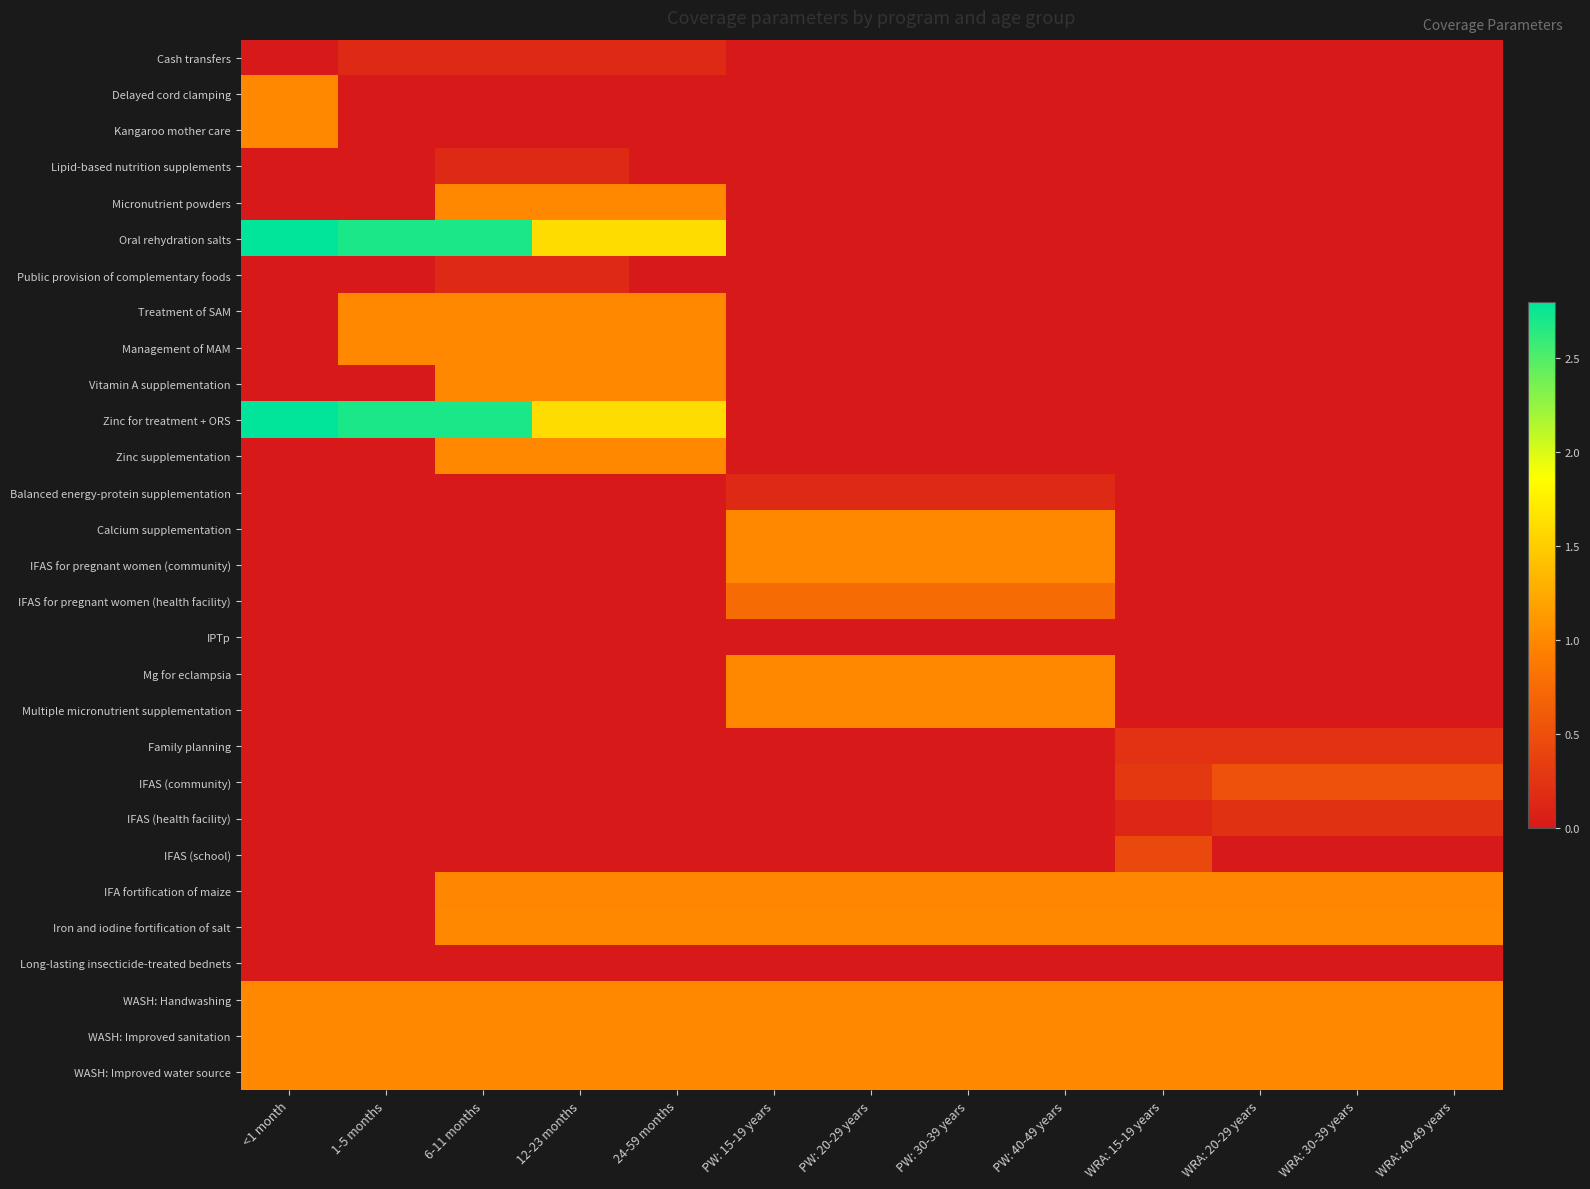

Reading right to left, list all the values displayed in this chart.

Cash transfers: WRA: 40-49 years=0.0	WRA: 30-39 years=0.0	WRA: 20-29 years=0.0	WRA: 15-19 years=0.0	PW: 40-49 years=0.0	PW: 30-39 years=0.0	PW: 20-29 years=0.0	PW: 15-19 years=0.0	24-59 months=0.1	12-23 months=0.1	6-11 months=0.1	1-5 months=0.1	<1 month=0.0
Delayed cord clamping: WRA: 40-49 years=0.0	WRA: 30-39 years=0.0	WRA: 20-29 years=0.0	WRA: 15-19 years=0.0	PW: 40-49 years=0.0	PW: 30-39 years=0.0	PW: 20-29 years=0.0	PW: 15-19 years=0.0	24-59 months=0.0	12-23 months=0.0	6-11 months=0.0	1-5 months=0.0	<1 month=1.0
Kangaroo mother care: WRA: 40-49 years=0.0	WRA: 30-39 years=0.0	WRA: 20-29 years=0.0	WRA: 15-19 years=0.0	PW: 40-49 years=0.0	PW: 30-39 years=0.0	PW: 20-29 years=0.0	PW: 15-19 years=0.0	24-59 months=0.0	12-23 months=0.0	6-11 months=0.0	1-5 months=0.0	<1 month=1.0
Lipid-based nutrition supplements: WRA: 40-49 years=0.0	WRA: 30-39 years=0.0	WRA: 20-29 years=0.0	WRA: 15-19 years=0.0	PW: 40-49 years=0.0	PW: 30-39 years=0.0	PW: 20-29 years=0.0	PW: 15-19 years=0.0	24-59 months=0.0	12-23 months=0.1	6-11 months=0.1	1-5 months=0.0	<1 month=0.0
Micronutrient powders: WRA: 40-49 years=0.0	WRA: 30-39 years=0.0	WRA: 20-29 years=0.0	WRA: 15-19 years=0.0	PW: 40-49 years=0.0	PW: 30-39 years=0.0	PW: 20-29 years=0.0	PW: 15-19 years=0.0	24-59 months=1.0	12-23 months=1.0	6-11 months=1.0	1-5 months=0.0	<1 month=0.0
Oral rehydration salts: WRA: 40-49 years=0.0	WRA: 30-39 years=0.0	WRA: 20-29 years=0.0	WRA: 15-19 years=0.0	PW: 40-49 years=0.0	PW: 30-39 years=0.0	PW: 20-29 years=0.0	PW: 15-19 years=0.0	24-59 months=1.6	12-23 months=1.6	6-11 months=2.7	1-5 months=2.7	<1 month=2.8
Public provision of complementary foods: WRA: 40-49 years=0.0	WRA: 30-39 years=0.0	WRA: 20-29 years=0.0	WRA: 15-19 years=0.0	PW: 40-49 years=0.0	PW: 30-39 years=0.0	PW: 20-29 years=0.0	PW: 15-19 years=0.0	24-59 months=0.0	12-23 months=0.1	6-11 months=0.1	1-5 months=0.0	<1 month=0.0
Treatment of SAM: WRA: 40-49 years=0.0	WRA: 30-39 years=0.0	WRA: 20-29 years=0.0	WRA: 15-19 years=0.0	PW: 40-49 years=0.0	PW: 30-39 years=0.0	PW: 20-29 years=0.0	PW: 15-19 years=0.0	24-59 months=1.0	12-23 months=1.0	6-11 months=1.0	1-5 months=1.0	<1 month=0.0
Management of MAM: WRA: 40-49 years=0.0	WRA: 30-39 years=0.0	WRA: 20-29 years=0.0	WRA: 15-19 years=0.0	PW: 40-49 years=0.0	PW: 30-39 years=0.0	PW: 20-29 years=0.0	PW: 15-19 years=0.0	24-59 months=1.0	12-23 months=1.0	6-11 months=1.0	1-5 months=1.0	<1 month=0.0
Vitamin A supplementation: WRA: 40-49 years=0.0	WRA: 30-39 years=0.0	WRA: 20-29 years=0.0	WRA: 15-19 years=0.0	PW: 40-49 years=0.0	PW: 30-39 years=0.0	PW: 20-29 years=0.0	PW: 15-19 years=0.0	24-59 months=1.0	12-23 months=1.0	6-11 months=1.0	1-5 months=0.0	<1 month=0.0
Zinc for treatment + ORS: WRA: 40-49 years=0.0	WRA: 30-39 years=0.0	WRA: 20-29 years=0.0	WRA: 15-19 years=0.0	PW: 40-49 years=0.0	PW: 30-39 years=0.0	PW: 20-29 years=0.0	PW: 15-19 years=0.0	24-59 months=1.6	12-23 months=1.6	6-11 months=2.7	1-5 months=2.7	<1 month=2.8
Zinc supplementation: WRA: 40-49 years=0.0	WRA: 30-39 years=0.0	WRA: 20-29 years=0.0	WRA: 15-19 years=0.0	PW: 40-49 years=0.0	PW: 30-39 years=0.0	PW: 20-29 years=0.0	PW: 15-19 years=0.0	24-59 months=1.0	12-23 months=1.0	6-11 months=1.0	1-5 months=0.0	<1 month=0.0
Balanced energy-protein supplementation: WRA: 40-49 years=0.0	WRA: 30-39 years=0.0	WRA: 20-29 years=0.0	WRA: 15-19 years=0.0	PW: 40-49 years=0.1	PW: 30-39 years=0.1	PW: 20-29 years=0.1	PW: 15-19 years=0.1	24-59 months=0.0	12-23 months=0.0	6-11 months=0.0	1-5 months=0.0	<1 month=0.0
Calcium supplementation: WRA: 40-49 years=0.0	WRA: 30-39 years=0.0	WRA: 20-29 years=0.0	WRA: 15-19 years=0.0	PW: 40-49 years=1.0	PW: 30-39 years=1.0	PW: 20-29 years=1.0	PW: 15-19 years=1.0	24-59 months=0.0	12-23 months=0.0	6-11 months=0.0	1-5 months=0.0	<1 month=0.0
IFAS for pregnant women (community): WRA: 40-49 years=0.0	WRA: 30-39 years=0.0	WRA: 20-29 years=0.0	WRA: 15-19 years=0.0	PW: 40-49 years=1.0	PW: 30-39 years=1.0	PW: 20-29 years=1.0	PW: 15-19 years=1.0	24-59 months=0.0	12-23 months=0.0	6-11 months=0.0	1-5 months=0.0	<1 month=0.0
IFAS for pregnant women (health facility): WRA: 40-49 years=0.0	WRA: 30-39 years=0.0	WRA: 20-29 years=0.0	WRA: 15-19 years=0.0	PW: 40-49 years=0.7	PW: 30-39 years=0.7	PW: 20-29 years=0.7	PW: 15-19 years=0.7	24-59 months=0.0	12-23 months=0.0	6-11 months=0.0	1-5 months=0.0	<1 month=0.0
IPTp: WRA: 40-49 years=0.0	WRA: 30-39 years=0.0	WRA: 20-29 years=0.0	WRA: 15-19 years=0.0	PW: 40-49 years=0.0	PW: 30-39 years=0.0	PW: 20-29 years=0.0	PW: 15-19 years=0.0	24-59 months=0.0	12-23 months=0.0	6-11 months=0.0	1-5 months=0.0	<1 month=0.0
Mg for eclampsia: WRA: 40-49 years=0.0	WRA: 30-39 years=0.0	WRA: 20-29 years=0.0	WRA: 15-19 years=0.0	PW: 40-49 years=1.0	PW: 30-39 years=1.0	PW: 20-29 years=1.0	PW: 15-19 years=1.0	24-59 months=0.0	12-23 months=0.0	6-11 months=0.0	1-5 months=0.0	<1 month=0.0
Multiple micronutrient supplementation: WRA: 40-49 years=0.0	WRA: 30-39 years=0.0	WRA: 20-29 years=0.0	WRA: 15-19 years=0.0	PW: 40-49 years=1.0	PW: 30-39 years=1.0	PW: 20-29 years=1.0	PW: 15-19 years=1.0	24-59 months=0.0	12-23 months=0.0	6-11 months=0.0	1-5 months=0.0	<1 month=0.0
Family planning: WRA: 40-49 years=0.2	WRA: 30-39 years=0.2	WRA: 20-29 years=0.2	WRA: 15-19 years=0.2	PW: 40-49 years=0.0	PW: 30-39 years=0.0	PW: 20-29 years=0.0	PW: 15-19 years=0.0	24-59 months=0.0	12-23 months=0.0	6-11 months=0.0	1-5 months=0.0	<1 month=0.0
IFAS (community): WRA: 40-49 years=0.5	WRA: 30-39 years=0.5	WRA: 20-29 years=0.5	WRA: 15-19 years=0.3	PW: 40-49 years=0.0	PW: 30-39 years=0.0	PW: 20-29 years=0.0	PW: 15-19 years=0.0	24-59 months=0.0	12-23 months=0.0	6-11 months=0.0	1-5 months=0.0	<1 month=0.0
IFAS (health facility): WRA: 40-49 years=0.2	WRA: 30-39 years=0.2	WRA: 20-29 years=0.2	WRA: 15-19 years=0.1	PW: 40-49 years=0.0	PW: 30-39 years=0.0	PW: 20-29 years=0.0	PW: 15-19 years=0.0	24-59 months=0.0	12-23 months=0.0	6-11 months=0.0	1-5 months=0.0	<1 month=0.0
IFAS (school): WRA: 40-49 years=0.0	WRA: 30-39 years=0.0	WRA: 20-29 years=0.0	WRA: 15-19 years=0.4	PW: 40-49 years=0.0	PW: 30-39 years=0.0	PW: 20-29 years=0.0	PW: 15-19 years=0.0	24-59 months=0.0	12-23 months=0.0	6-11 months=0.0	1-5 months=0.0	<1 month=0.0
IFA fortification of maize: WRA: 40-49 years=1.0	WRA: 30-39 years=1.0	WRA: 20-29 years=1.0	WRA: 15-19 years=1.0	PW: 40-49 years=1.0	PW: 30-39 years=1.0	PW: 20-29 years=1.0	PW: 15-19 years=1.0	24-59 months=1.0	12-23 months=1.0	6-11 months=1.0	1-5 months=0.0	<1 month=0.0
Iron and iodine fortification of salt: WRA: 40-49 years=1.0	WRA: 30-39 years=1.0	WRA: 20-29 years=1.0	WRA: 15-19 years=1.0	PW: 40-49 years=1.0	PW: 30-39 years=1.0	PW: 20-29 years=1.0	PW: 15-19 years=1.0	24-59 months=1.0	12-23 months=1.0	6-11 months=1.0	1-5 months=0.0	<1 month=0.0
Long-lasting insecticide-treated bednets: WRA: 40-49 years=0.0	WRA: 30-39 years=0.0	WRA: 20-29 years=0.0	WRA: 15-19 years=0.0	PW: 40-49 years=0.0	PW: 30-39 years=0.0	PW: 20-29 years=0.0	PW: 15-19 years=0.0	24-59 months=0.0	12-23 months=0.0	6-11 months=0.0	1-5 months=0.0	<1 month=0.0
WASH: Handwashing: WRA: 40-49 years=1.0	WRA: 30-39 years=1.0	WRA: 20-29 years=1.0	WRA: 15-19 years=1.0	PW: 40-49 years=1.0	PW: 30-39 years=1.0	PW: 20-29 years=1.0	PW: 15-19 years=1.0	24-59 months=1.0	12-23 months=1.0	6-11 months=1.0	1-5 months=1.0	<1 month=1.0
WASH: Improved sanitation: WRA: 40-49 years=1.0	WRA: 30-39 years=1.0	WRA: 20-29 years=1.0	WRA: 15-19 years=1.0	PW: 40-49 years=1.0	PW: 30-39 years=1.0	PW: 20-29 years=1.0	PW: 15-19 years=1.0	24-59 months=1.0	12-23 months=1.0	6-11 months=1.0	1-5 months=1.0	<1 month=1.0
WASH: Improved water source: WRA: 40-49 years=1.0	WRA: 30-39 years=1.0	WRA: 20-29 years=1.0	WRA: 15-19 years=1.0	PW: 40-49 years=1.0	PW: 30-39 years=1.0	PW: 20-29 years=1.0	PW: 15-19 years=1.0	24-59 months=1.0	12-23 months=1.0	6-11 months=1.0	1-5 months=1.0	<1 month=1.0